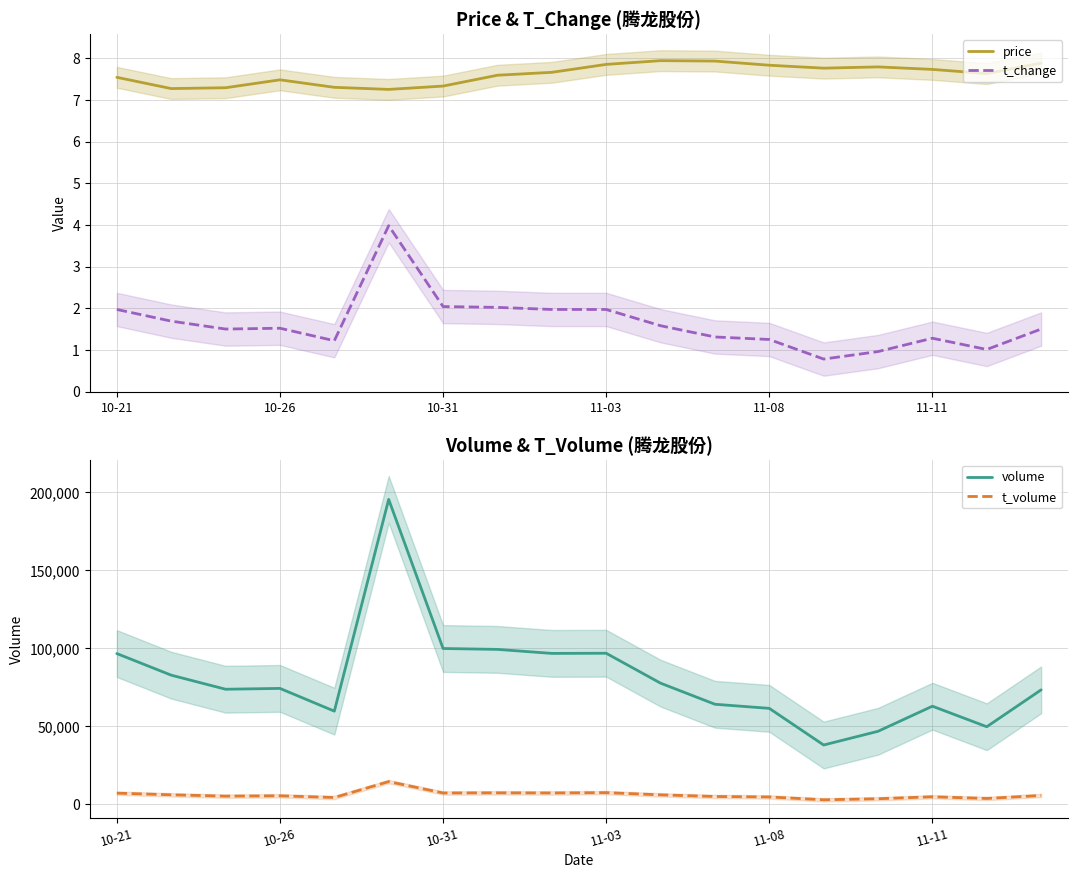

What is the sum of all price values?

137.1